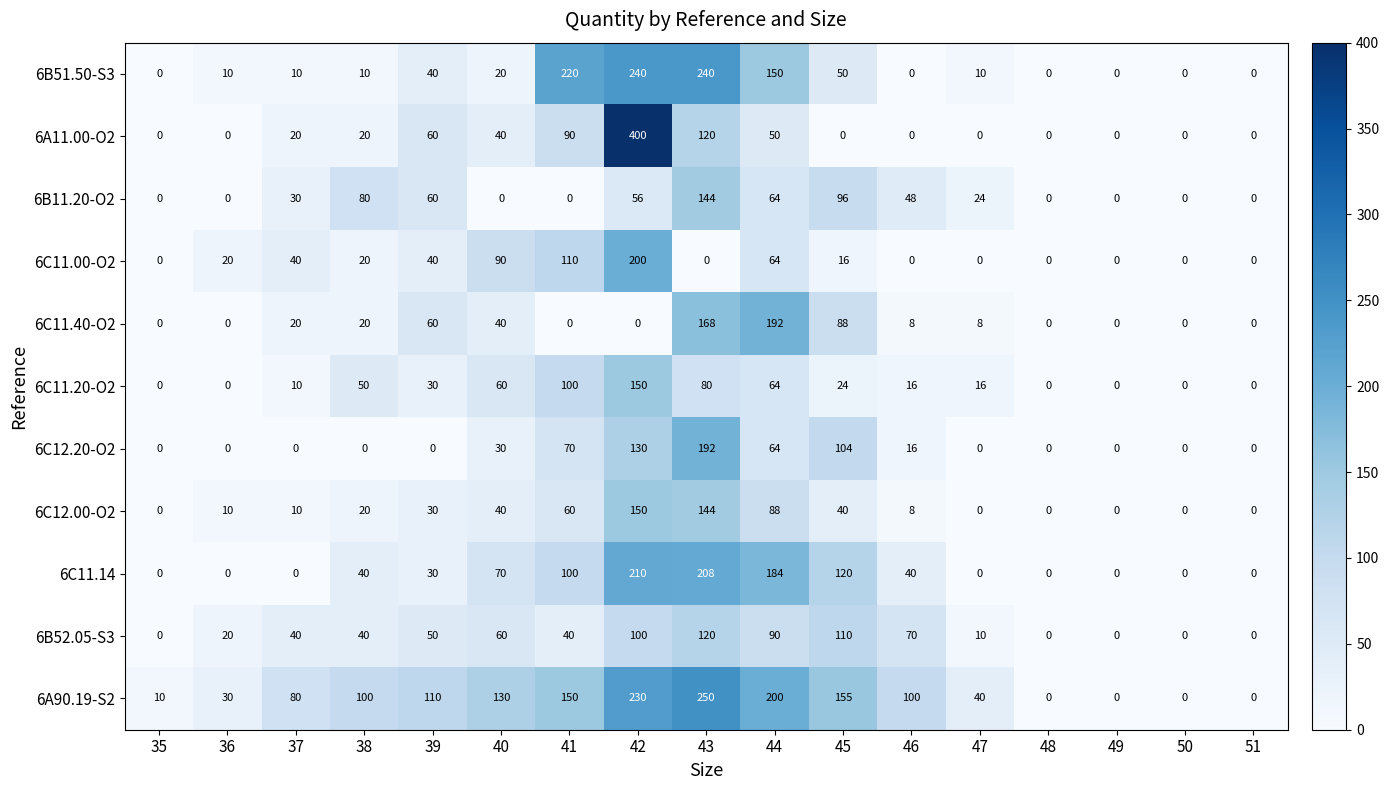

What is the difference between the maximum and minimum values in the 6C12.00-O2 series?

150